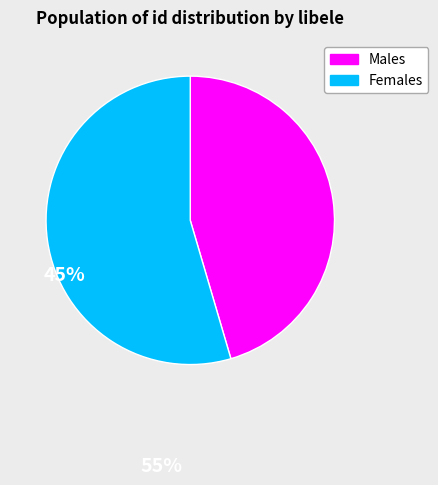

Is there a majority slice in this chart?

Yes